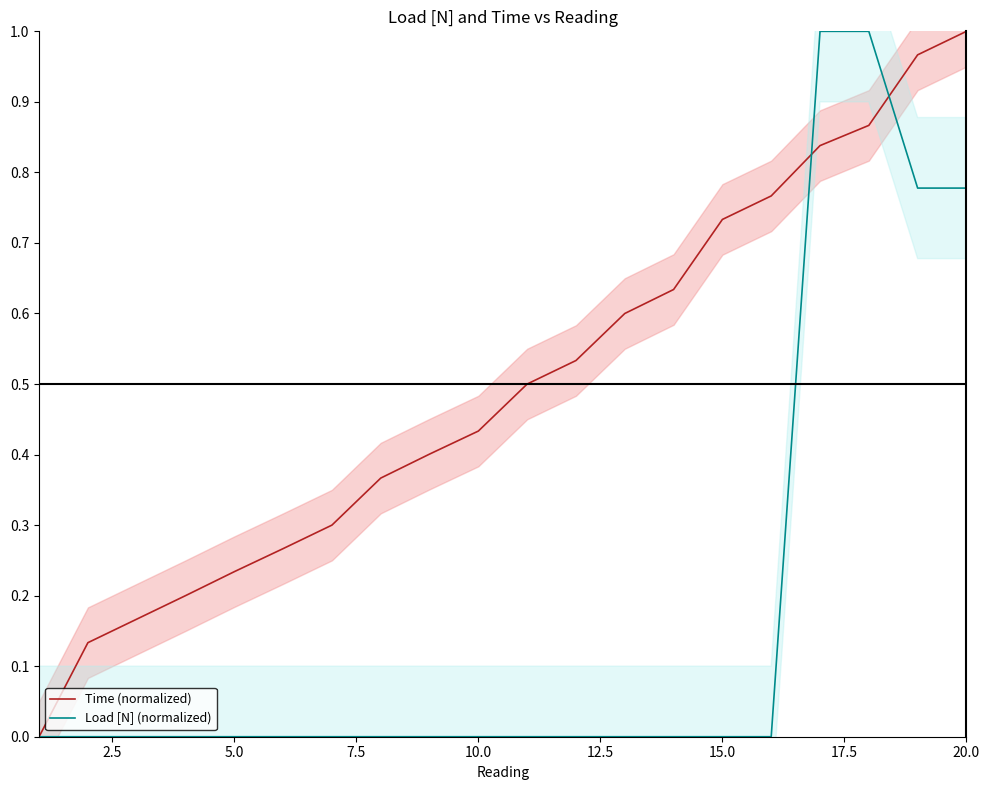

True or false: Load [N] (normalized) and Time (normalized) cross at least once.

True